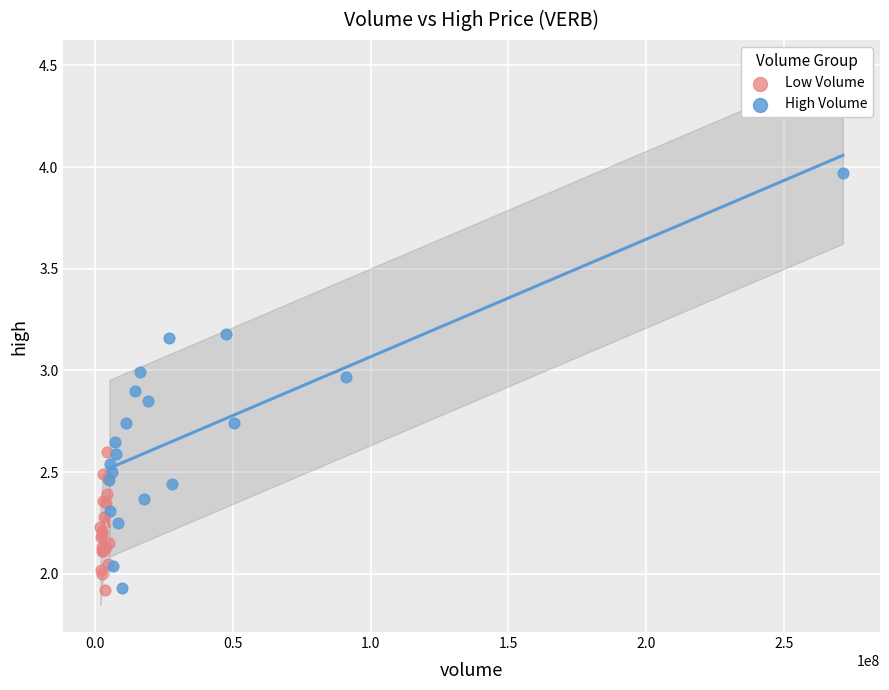

Which series reaches the maximum Y coordinate?

High Volume